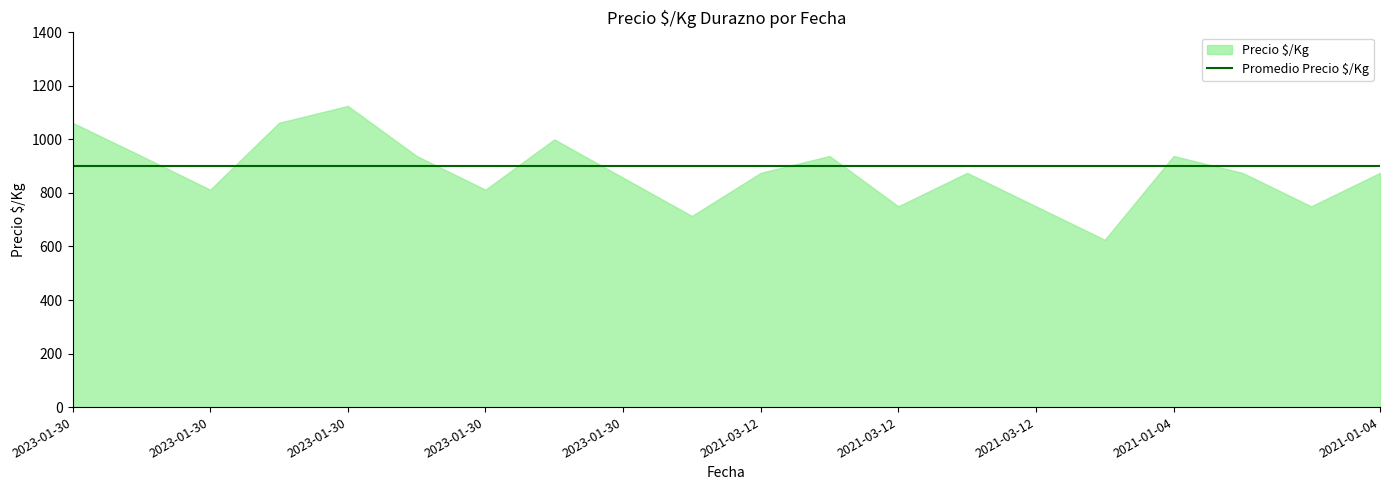

Does the chart have visible grid lines?

No